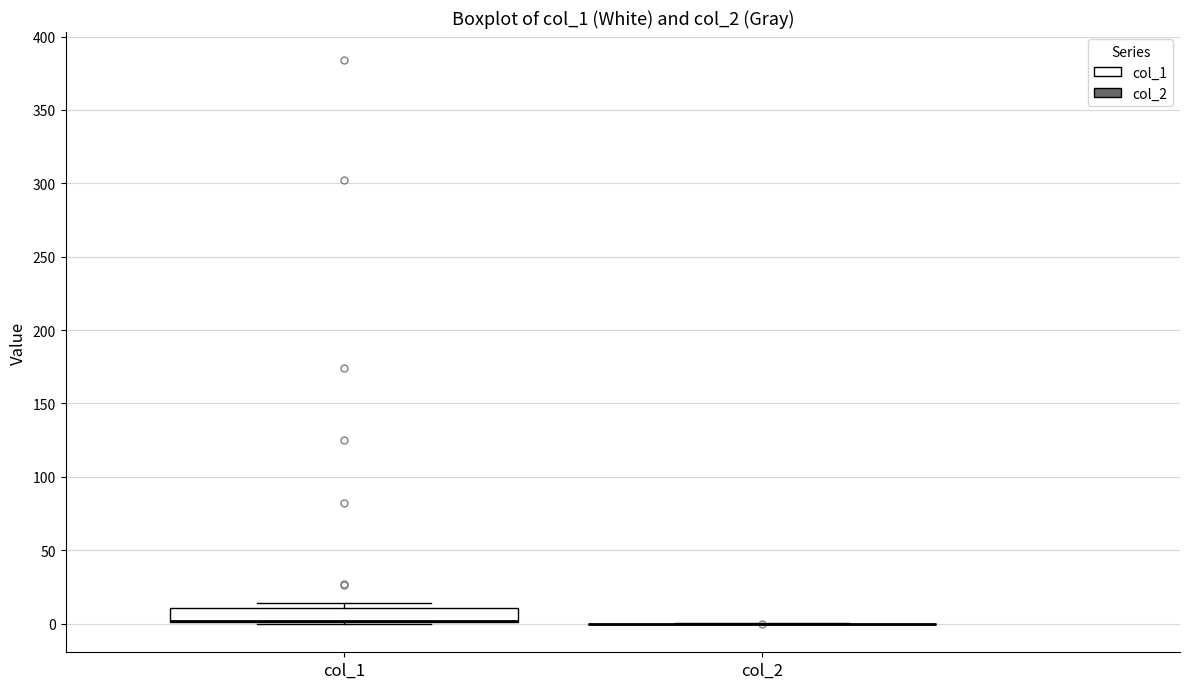

Comparing the boxes themselves (not the whiskers), which one is the tallest?

col_1